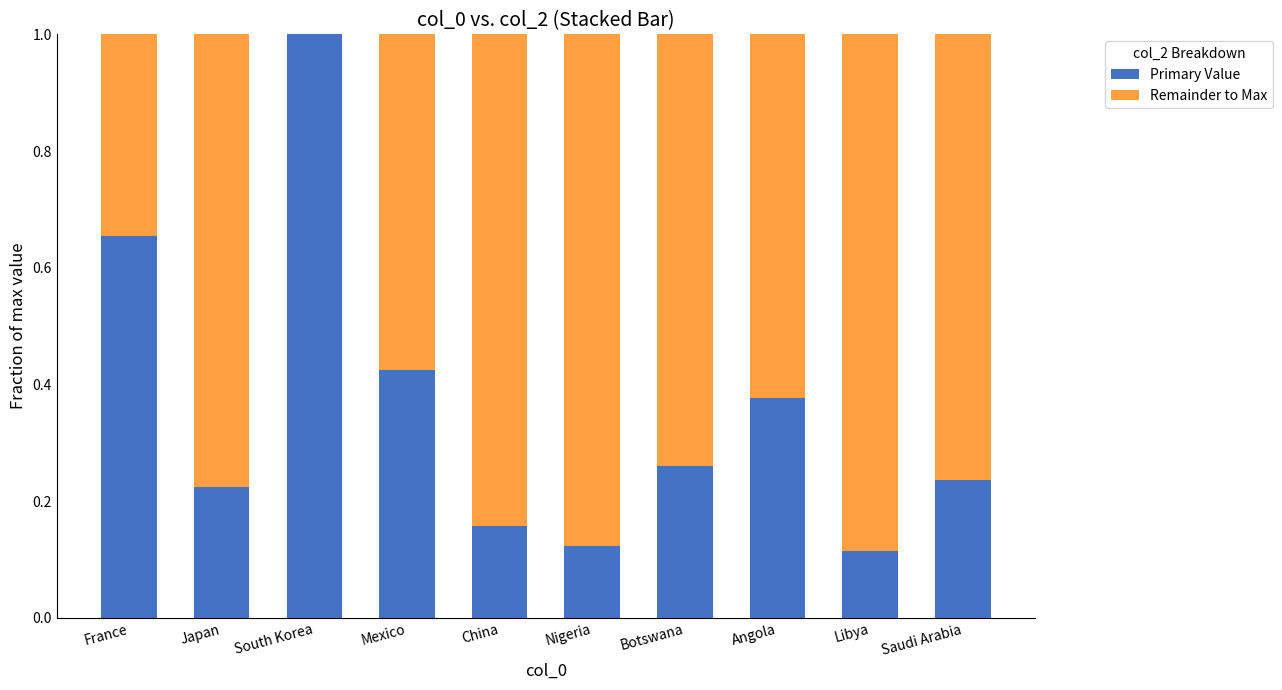

What is the total value across all series at France?

1.0